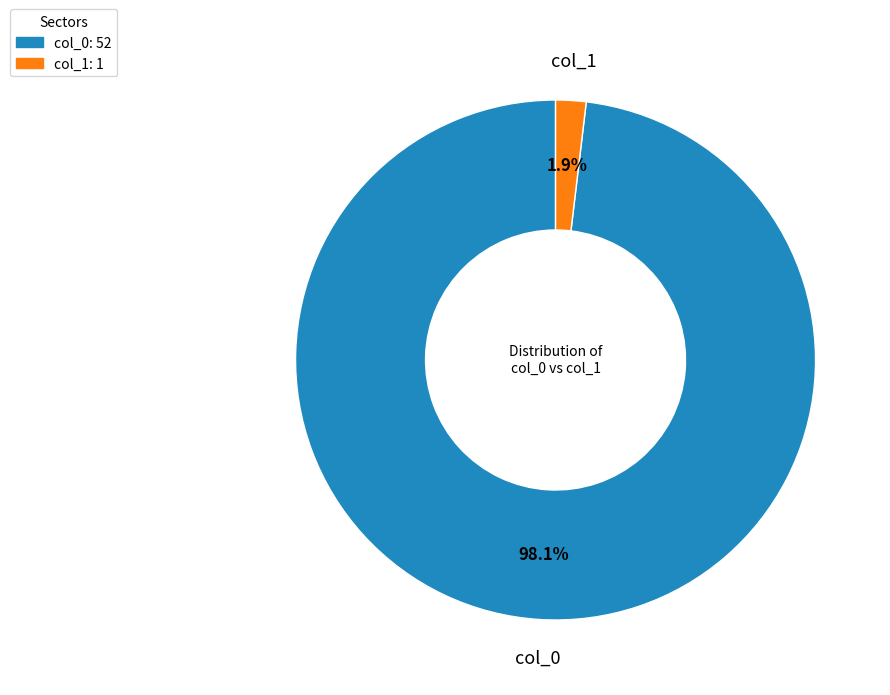

To the nearest percent, what percentage of the pie is col_1?

2%